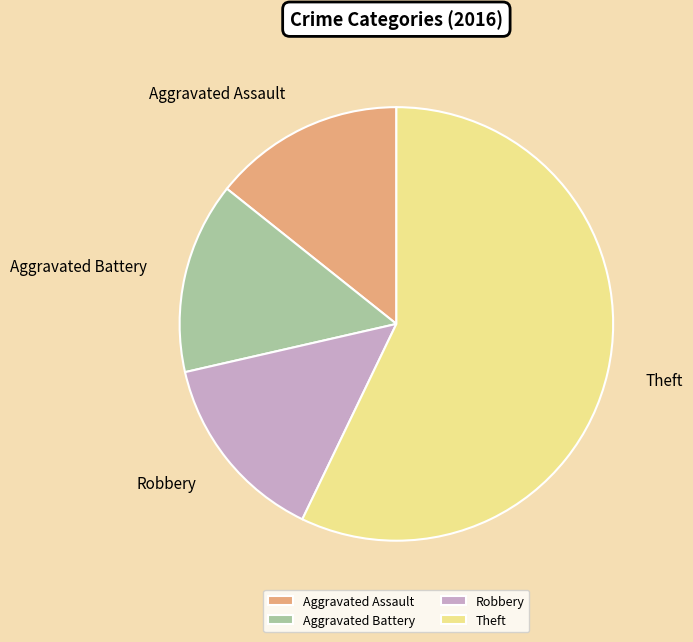

Does Aggravated Battery represent more than half of the total?

No